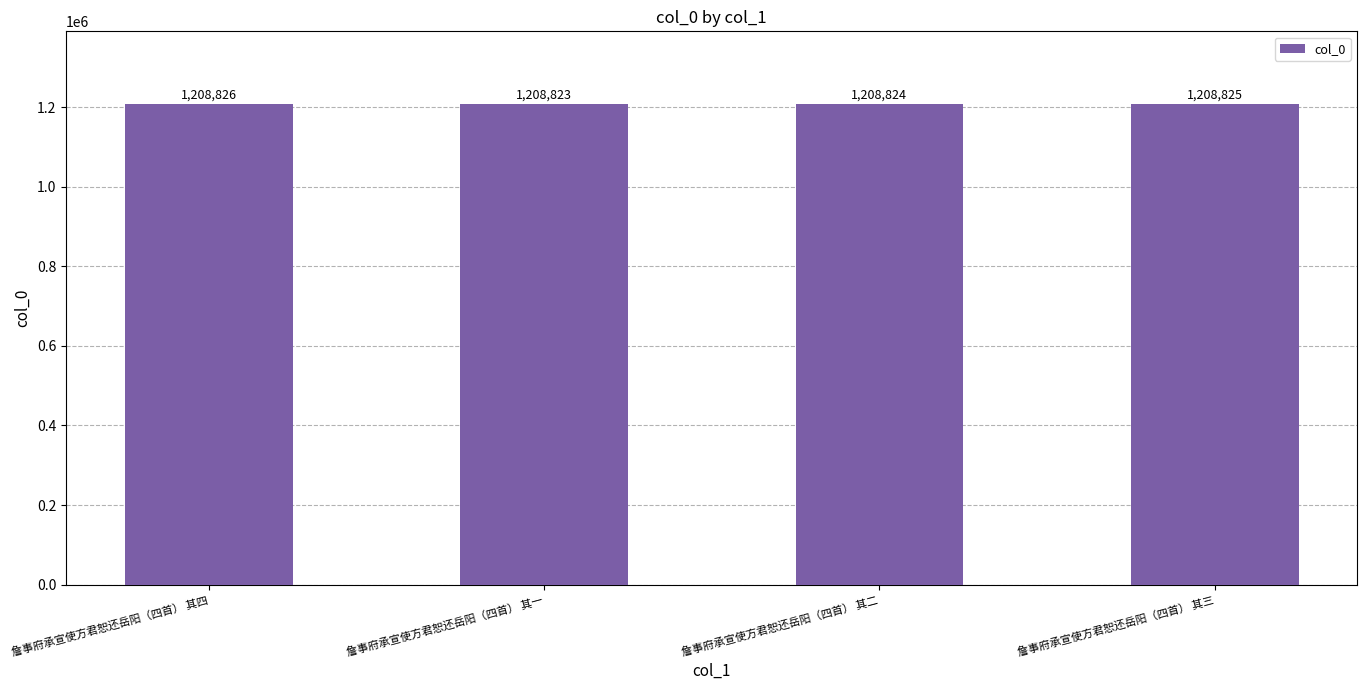

Reading left to right, extract all data points from this chart.

1208826	1208823	1208824	1208825